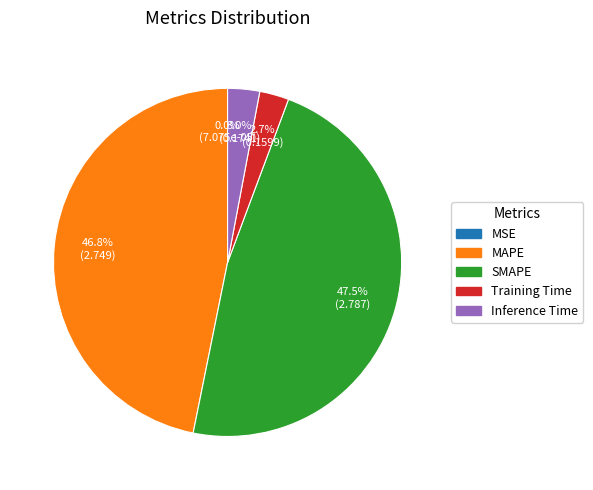

Does any single category account for the majority?

No